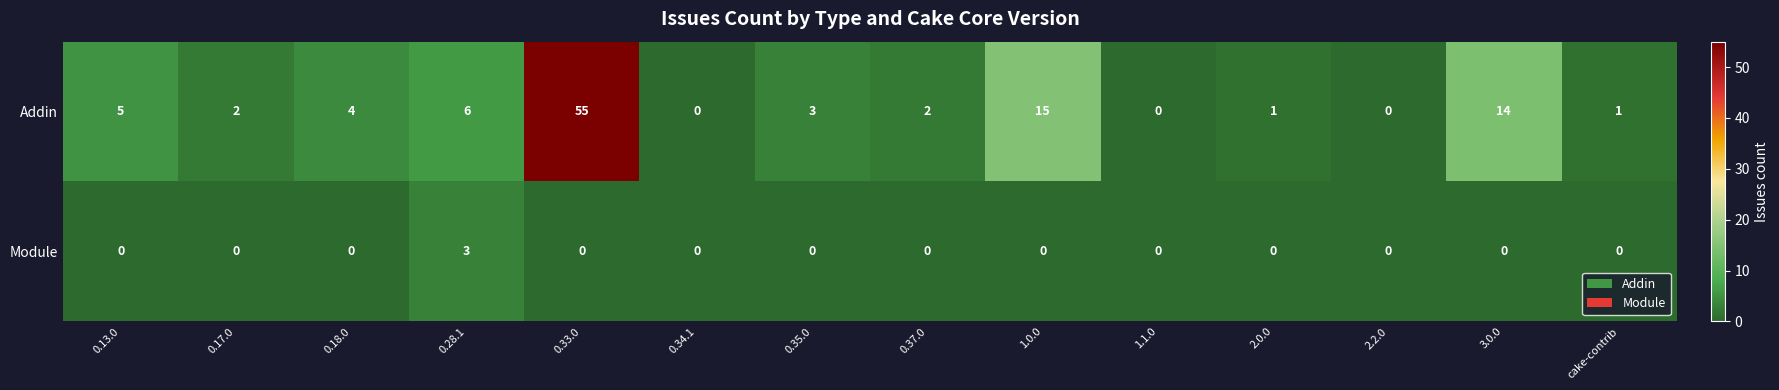

Reading left to right, what are all the values shown in this chart?

Addin: 5	2	4	6	55	0	3	2	15	0	1	0	14	1
Module: 0	0	0	3	0	0	0	0	0	0	0	0	0	0